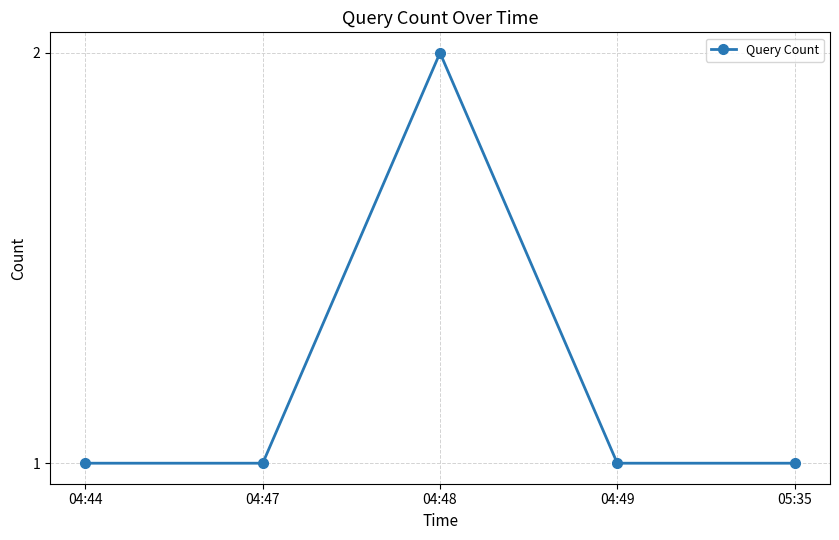

Reading left to right, transcribe all the data shown in this chart.

04:44=1	04:47=1	04:48=2	04:49=1	05:35=1